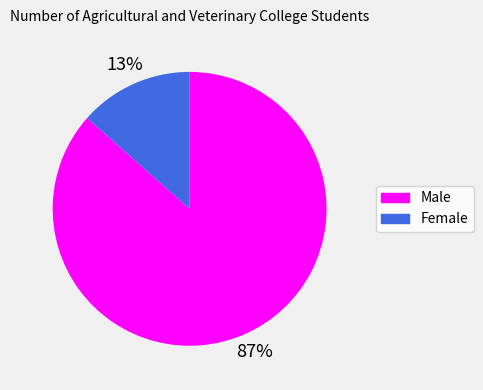

To the nearest percent, what is the average slice percentage?

50%